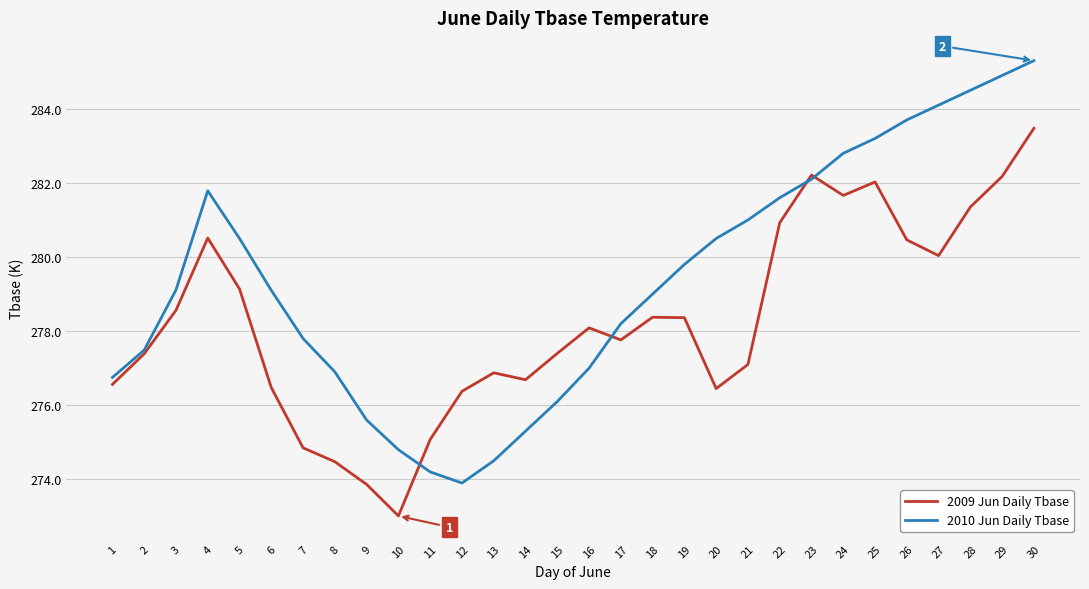

What is the approximate value of 2010 Jun Daily Tbase at 1?

276.8